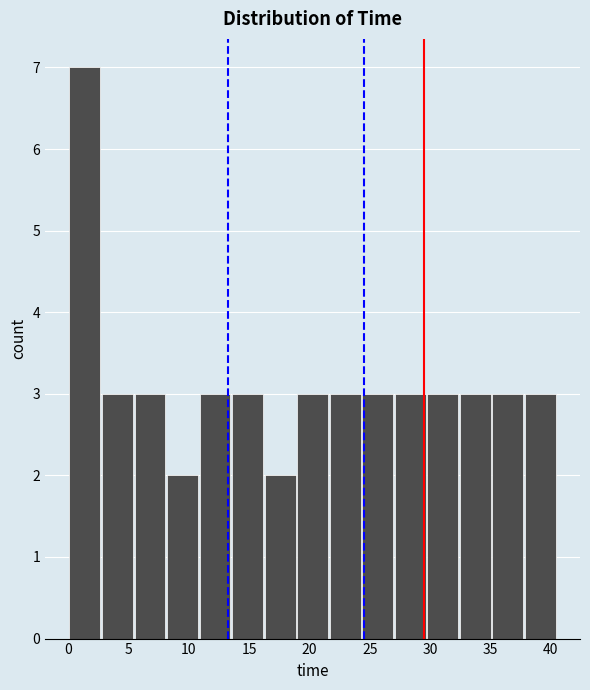

Reading left to right, transcribe this chart: for each bar, give the range it covers on the x-axis and its height. Neither the bar edges nor the heights are printed on the chart, so give them approximately, as read against the axes.

0.0 to 2.5: 7
2.5 to 5.5: 3
5.5 to 8.0: 3
8.0 to 11.0: 2
11.0 to 13.5: 3
13.5 to 16.0: 3
16.0 to 19.0: 2
19.0 to 21.5: 3
21.5 to 24.5: 3
24.5 to 27.0: 3
27.0 to 29.5: 3
29.5 to 32.5: 3
32.5 to 35.0: 3
35.0 to 38.0: 3
38.0 to 40.5: 3